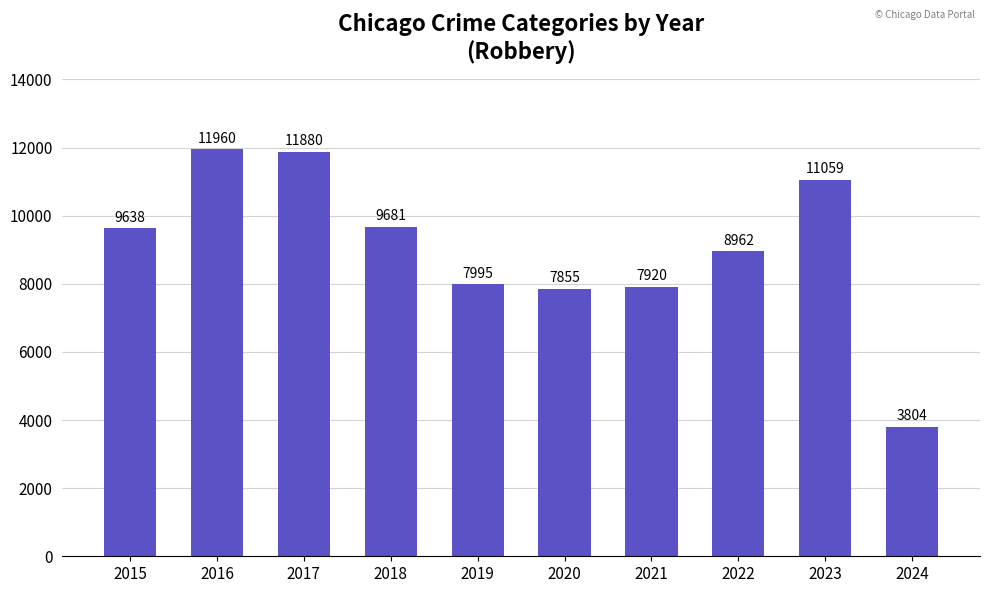

At which category does the chart reach its peak across all series?

2016